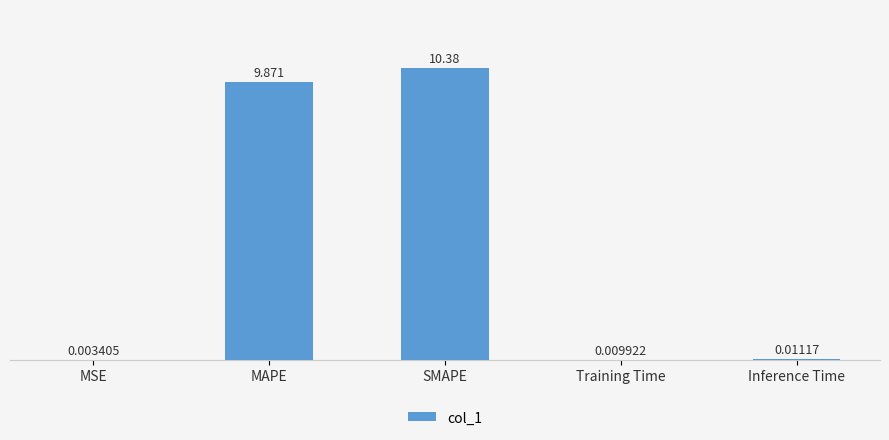

Which category has the highest value across all series?

SMAPE